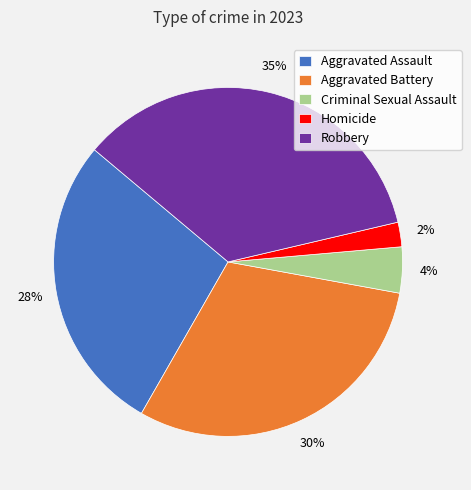

Is Homicide the majority of the pie?

No